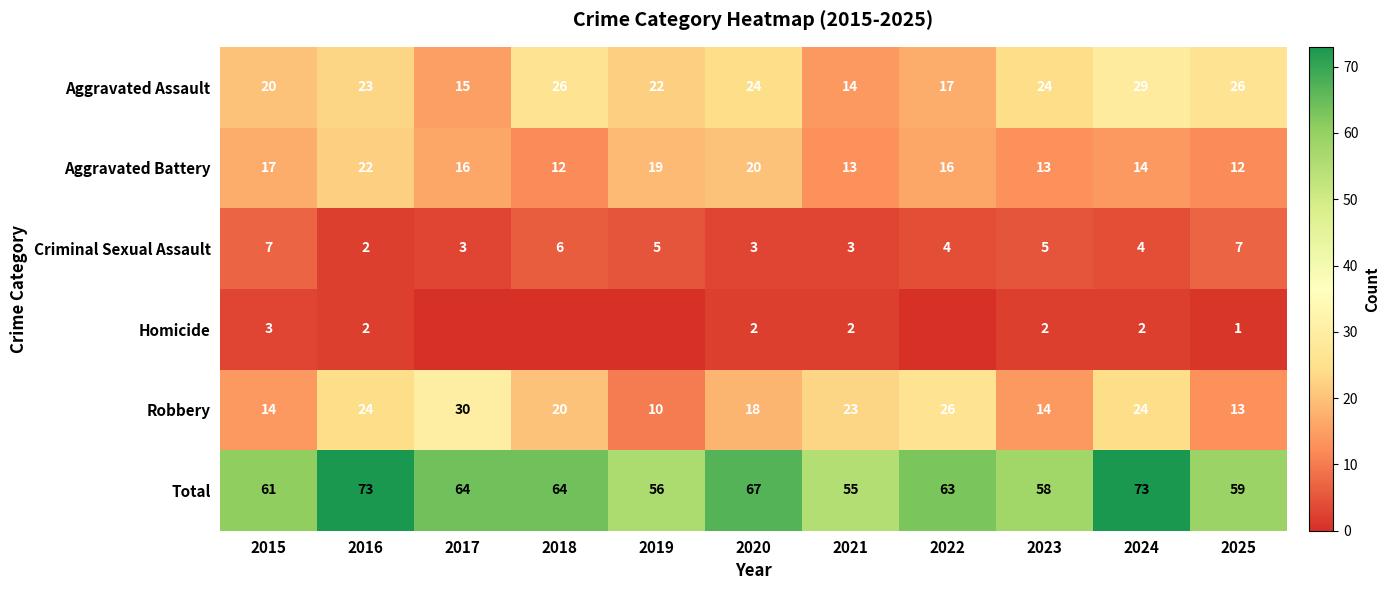

Which has a higher value, 2022 or 2021?

2022